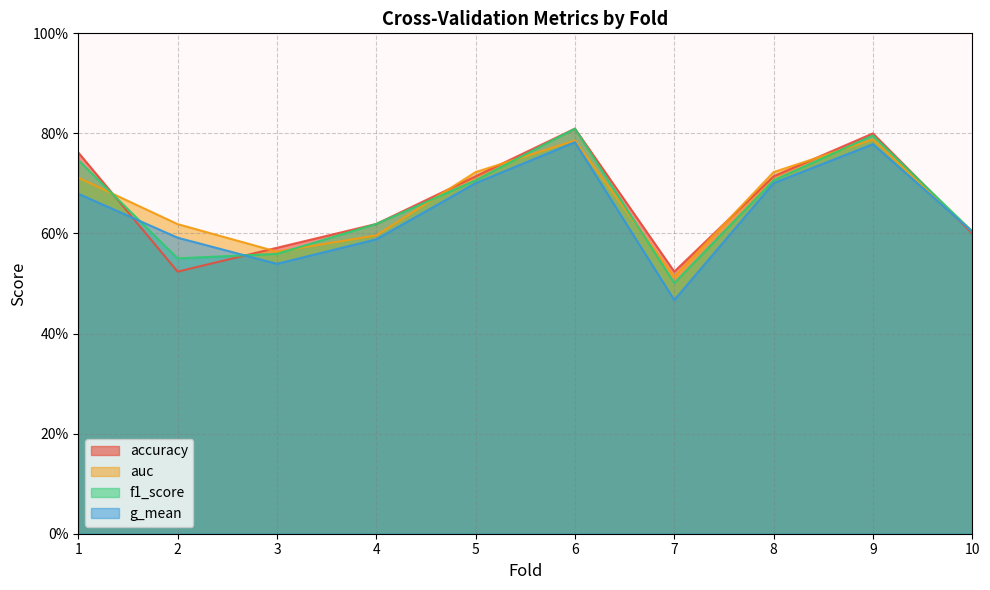

At which category does g_mean reach its first local valley?

3